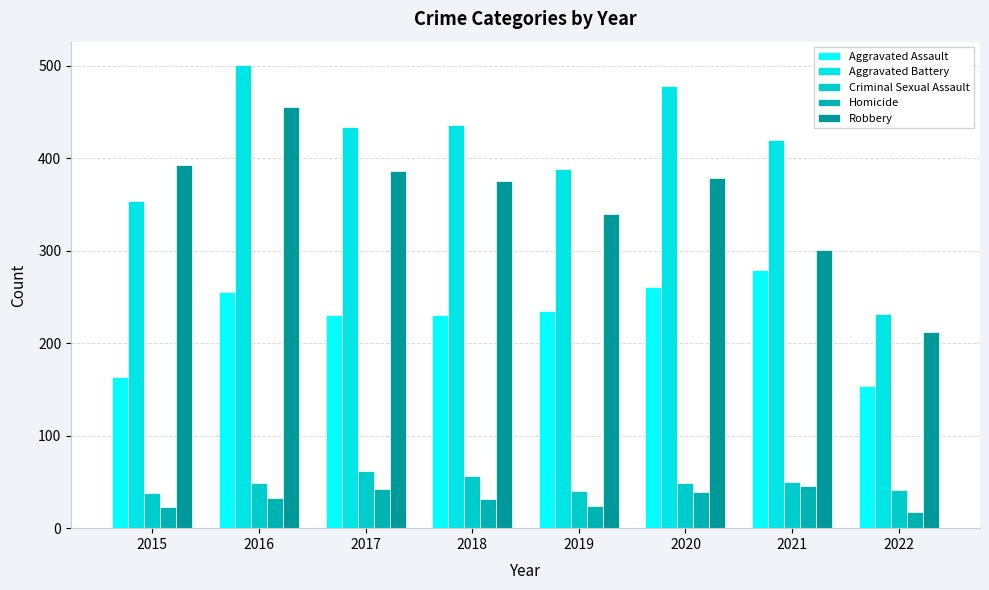

At which label does Criminal Sexual Assault reach its peak?

2017